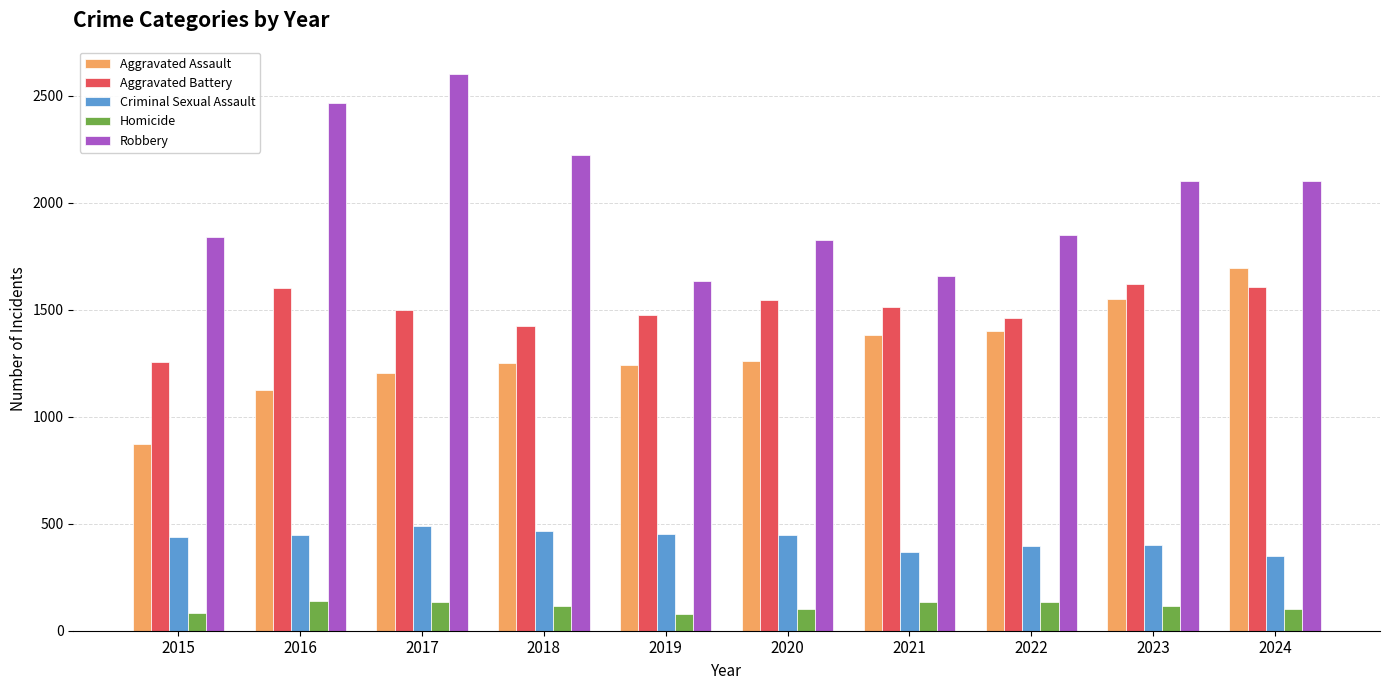

What is the sum of all Aggravated Assault values?

12988